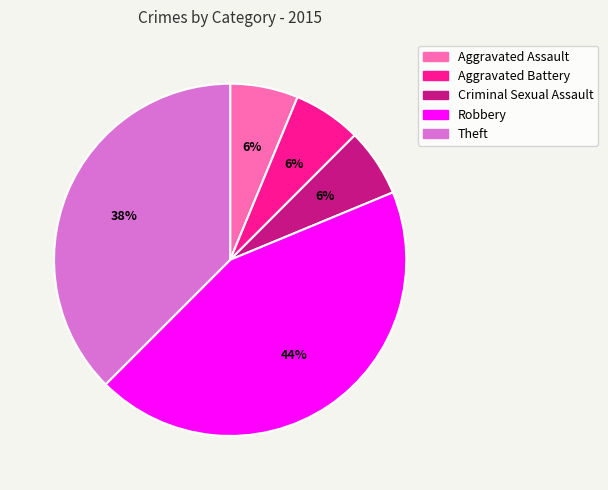

To the nearest percent, what percentage of the pie is Aggravated Assault?

6%